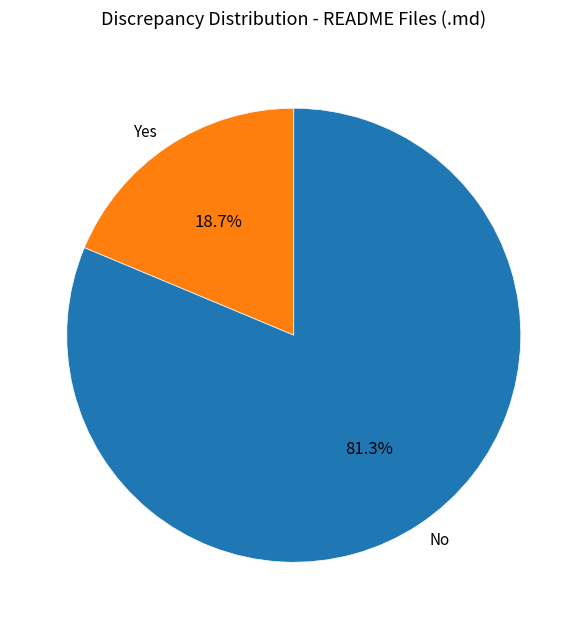

Is there any slice that represents more than half of the pie?

Yes